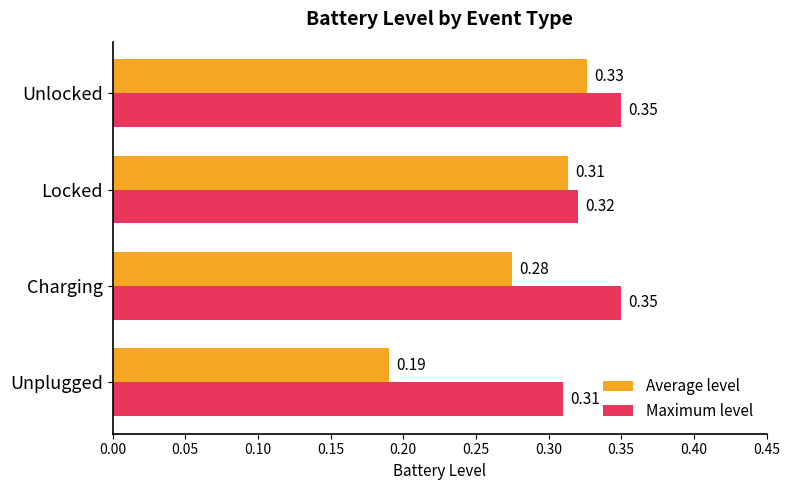

List the series in order of their overall mean, lowest first.

Average level, Maximum level